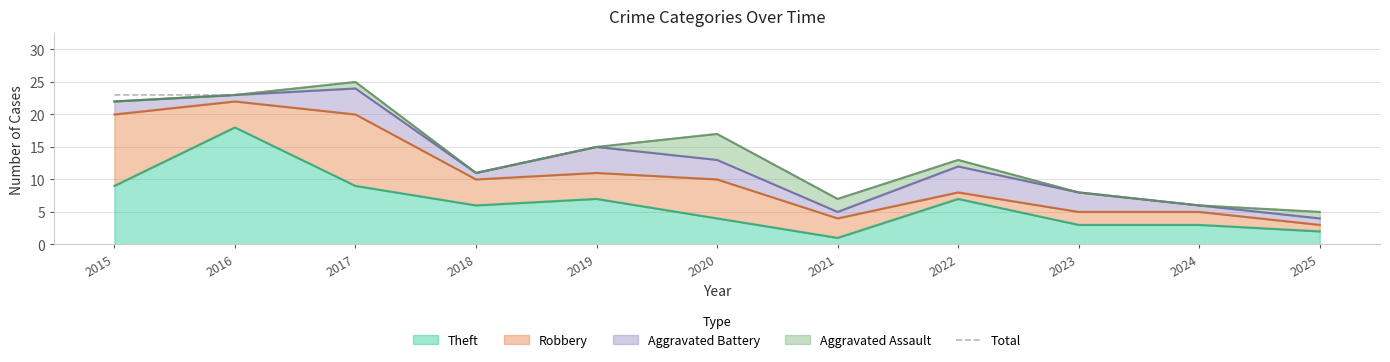

Is it true that the value at 2020 is 17?

True